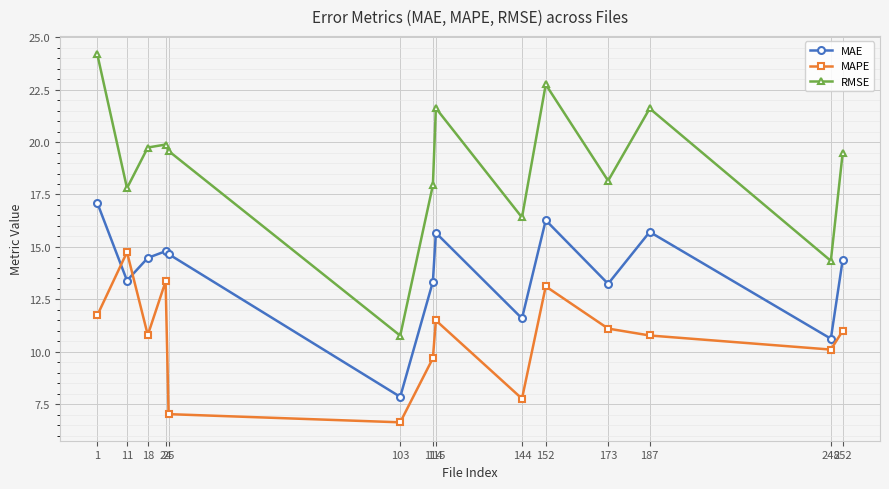

What are all the series names shown in the legend?

MAE, MAPE, RMSE